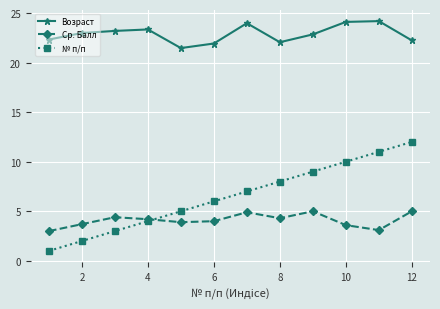

True or false: № п/п has more than 1 interior local peaks.

False